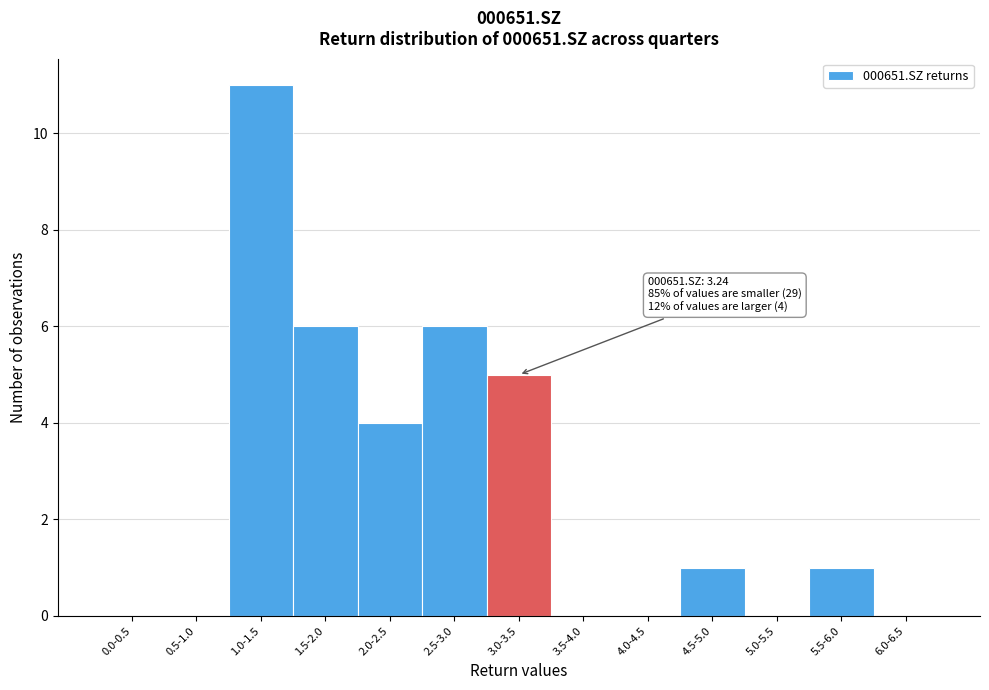

Reading right to left, list all the values displayed in this chart.

6.0-6.5=0	5.5-6.0=1	5.0-5.5=0	4.5-5.0=1	4.0-4.5=0	3.5-4.0=0	3.0-3.5=5	2.5-3.0=6	2.0-2.5=4	1.5-2.0=6	1.0-1.5=11	0.5-1.0=0	0.0-0.5=0